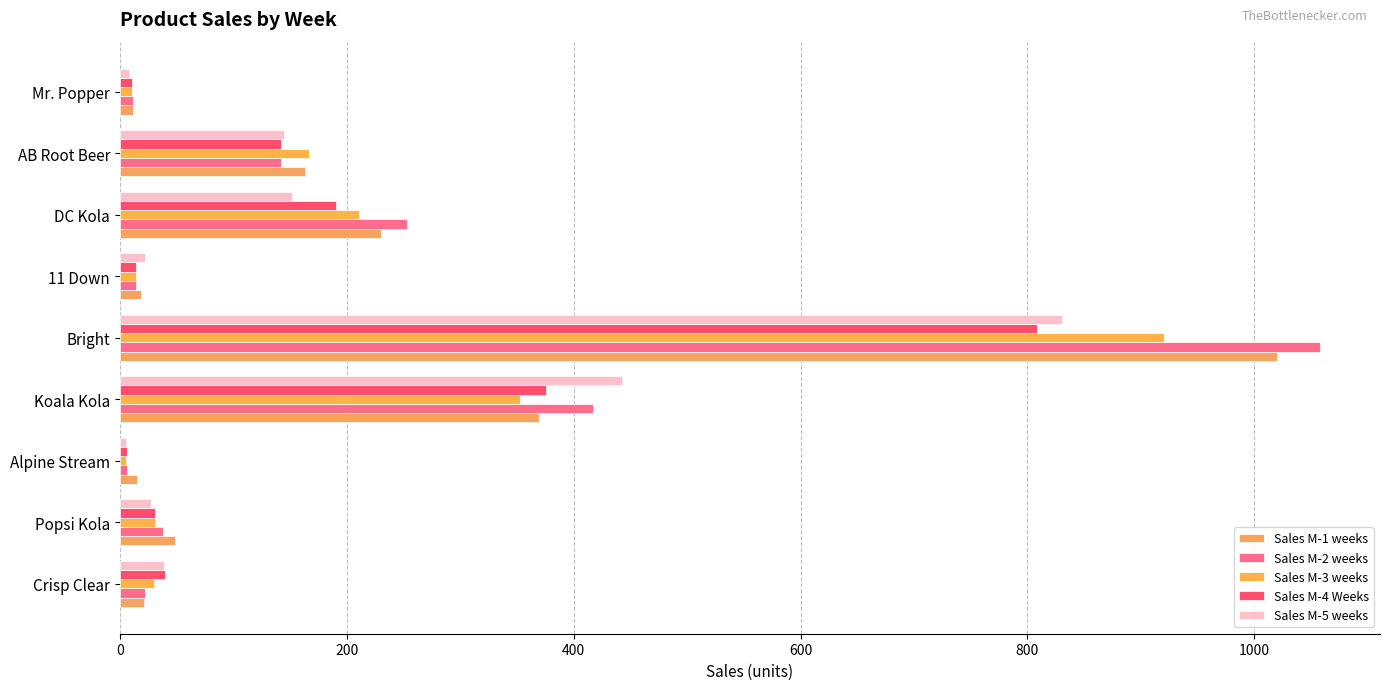

What are all the series names shown in the legend?

Sales M-1 weeks, Sales M-2 weeks, Sales M-3 weeks, Sales M-4 Weeks, Sales M-5 weeks